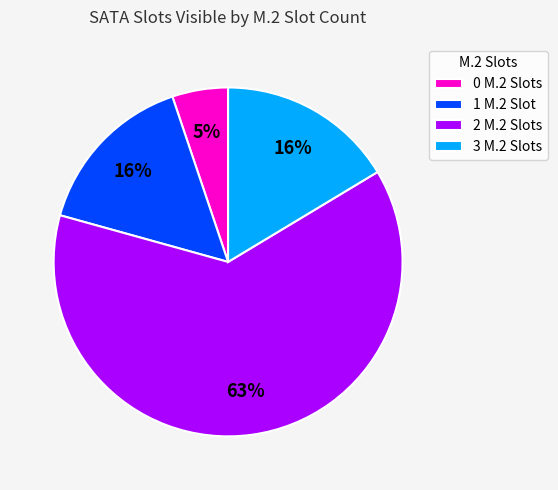

Is the sum of 2 M.2 Slots and 1 M.2 Slot greater than half?

Yes